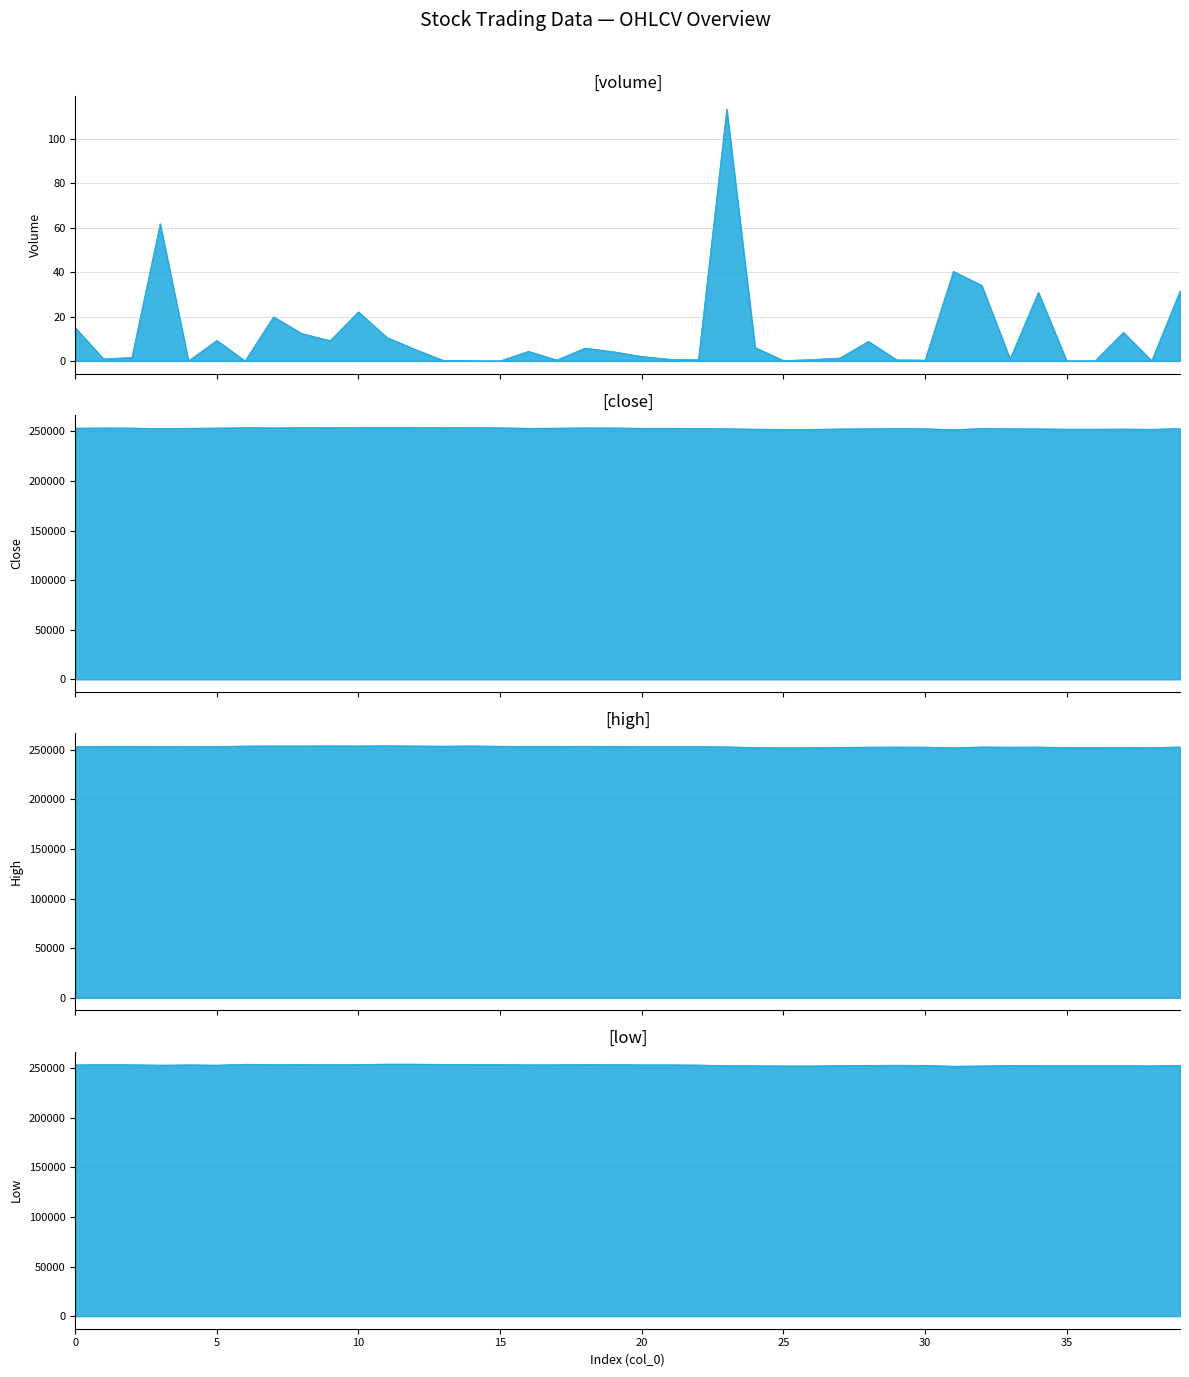

At which category does the chart reach its peak across all series?

11